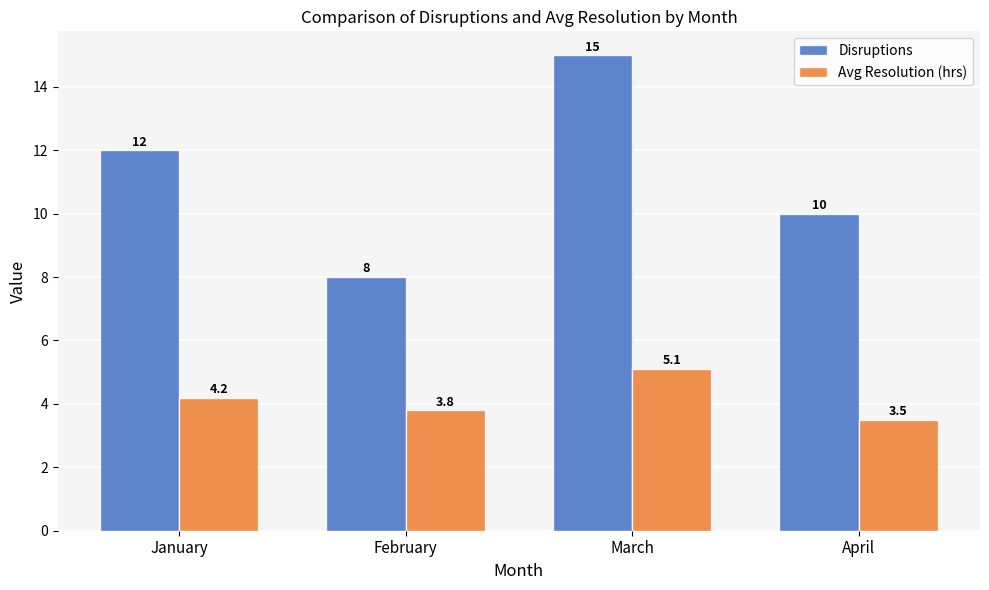

How many data points does each series have?

4